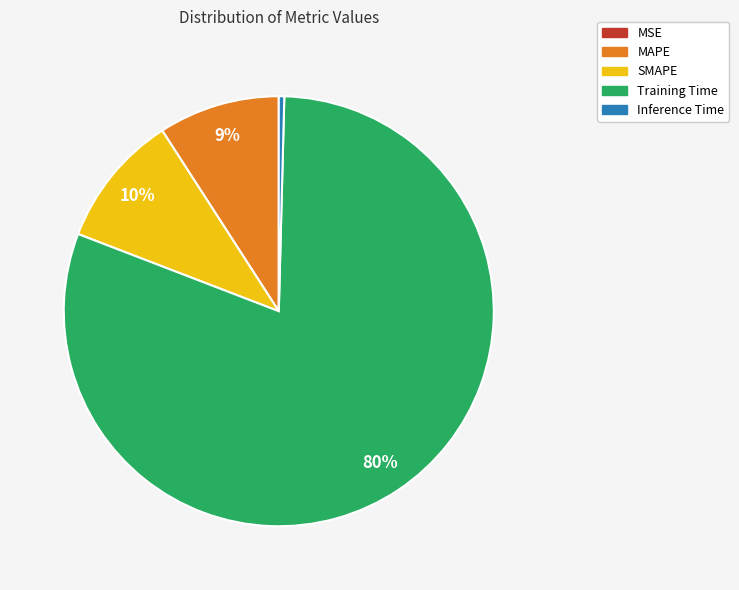

To the nearest percent, what is the average slice percentage?

20%